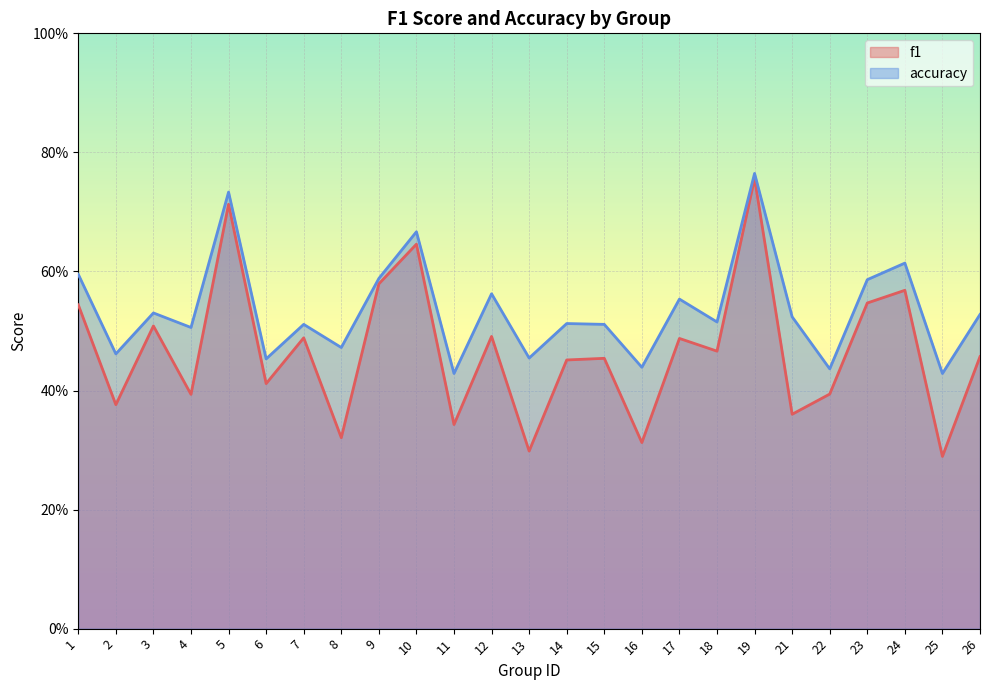

Reading left to right, transcribe all the data shown in this chart.

f1: 0.5	0.4	0.5	0.4	0.7	0.4	0.5	0.3	0.6	0.6	0.3	0.5	0.3	0.5	0.5	0.3	0.5	0.5	0.8	0.4	0.4	0.5	0.6	0.3	0.5
accuracy: 0.6	0.5	0.5	0.5	0.7	0.5	0.5	0.5	0.6	0.7	0.4	0.6	0.5	0.5	0.5	0.4	0.6	0.5	0.8	0.5	0.4	0.6	0.6	0.4	0.5